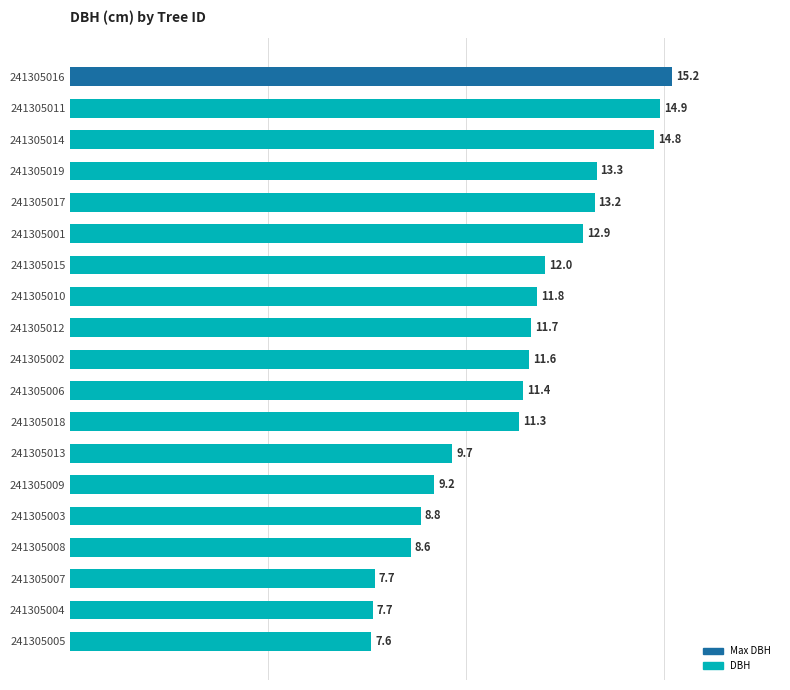

Which label corresponds to the largest value in the chart?

241305016